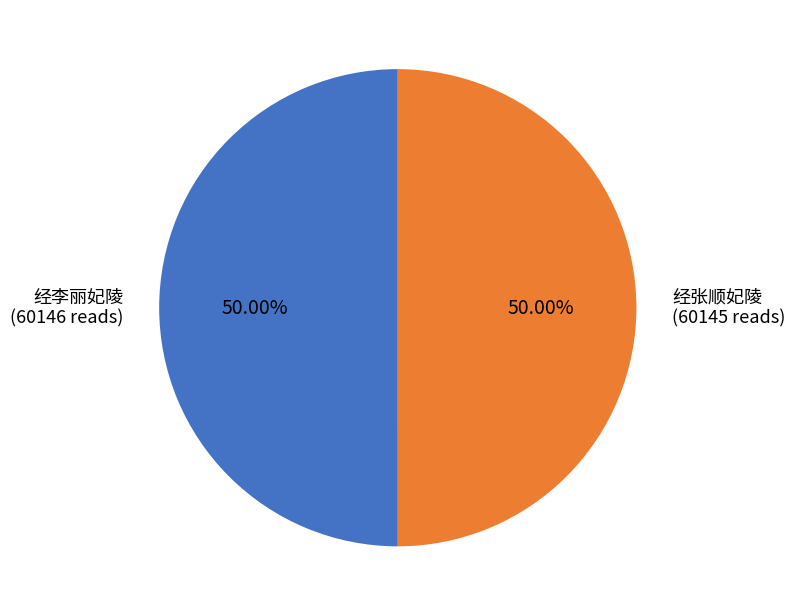

Which category has the biggest portion of the pie?

经李丽妃陵